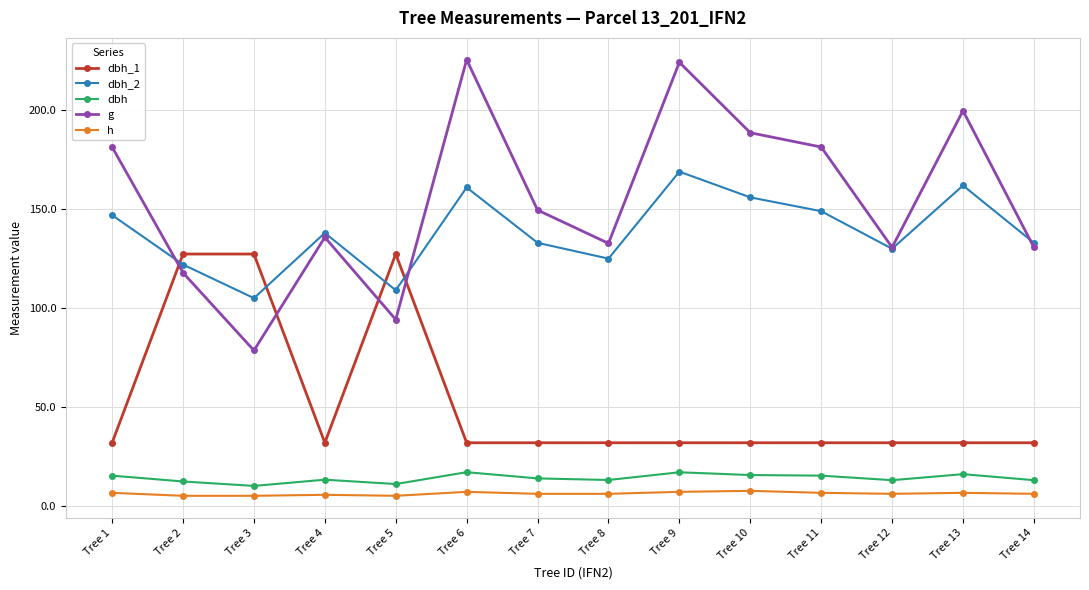

The value of dbh at Tree 12 is 12.9. True or false?

True